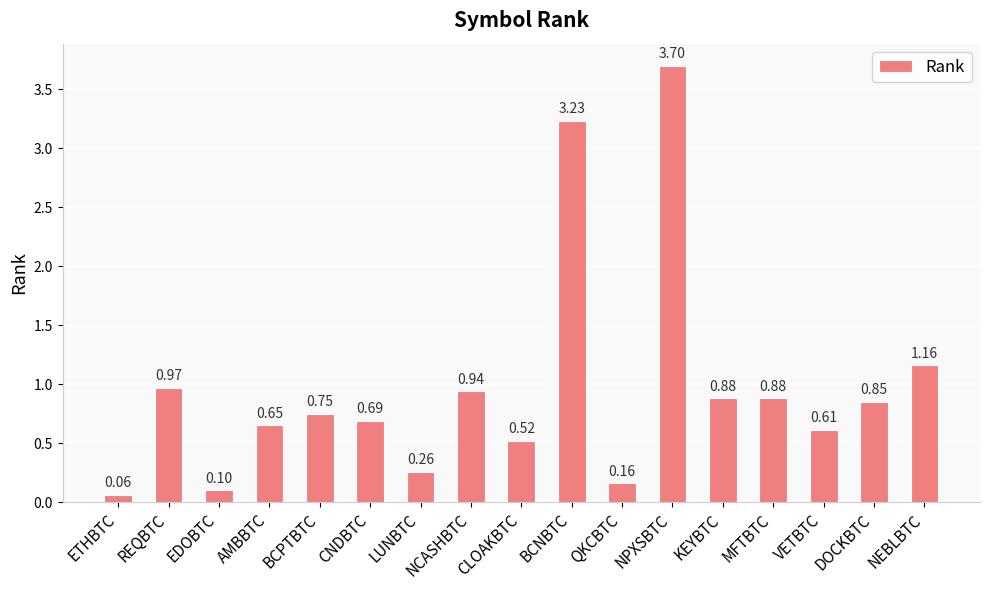

The value at VETBTC is 0.2. True or false?

False